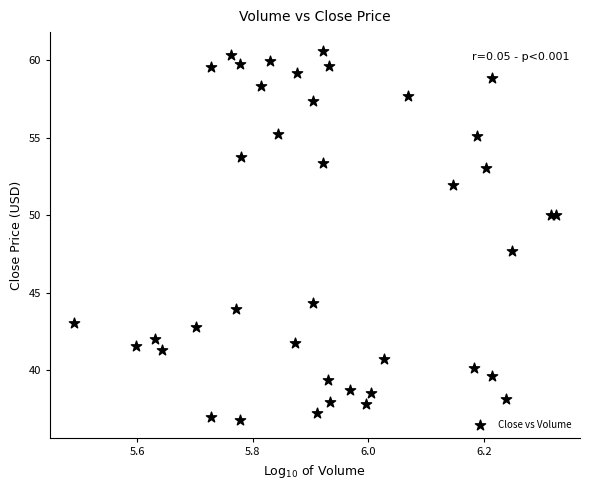

What Y value in the scatter plot is closest to 48?

47.7